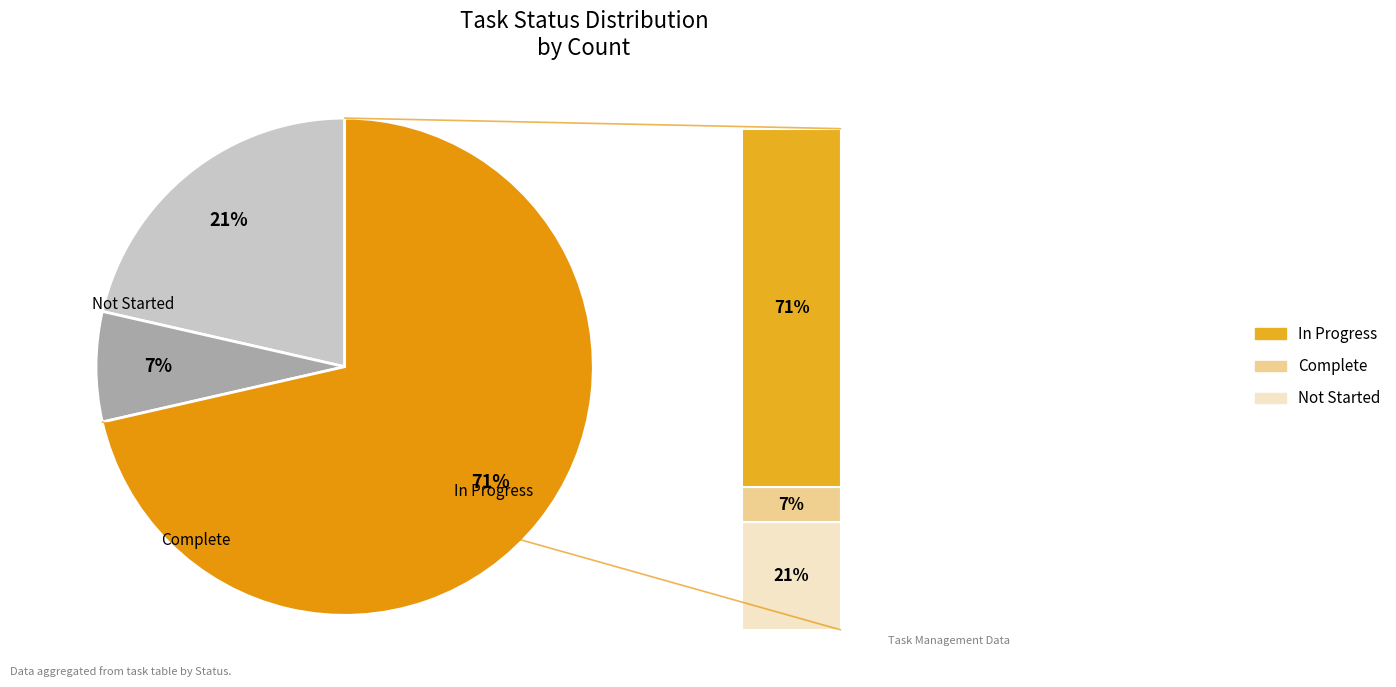

How much of the chart is everything except In Progress?

28.6%